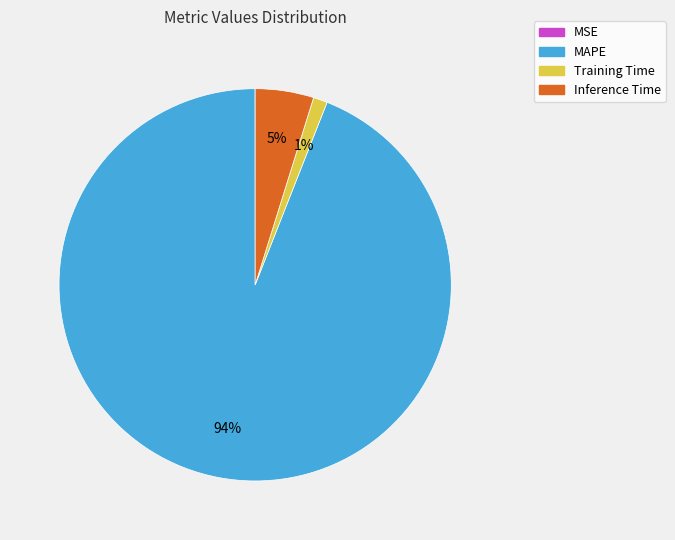

Between Training Time and Inference Time, which is larger?

Inference Time